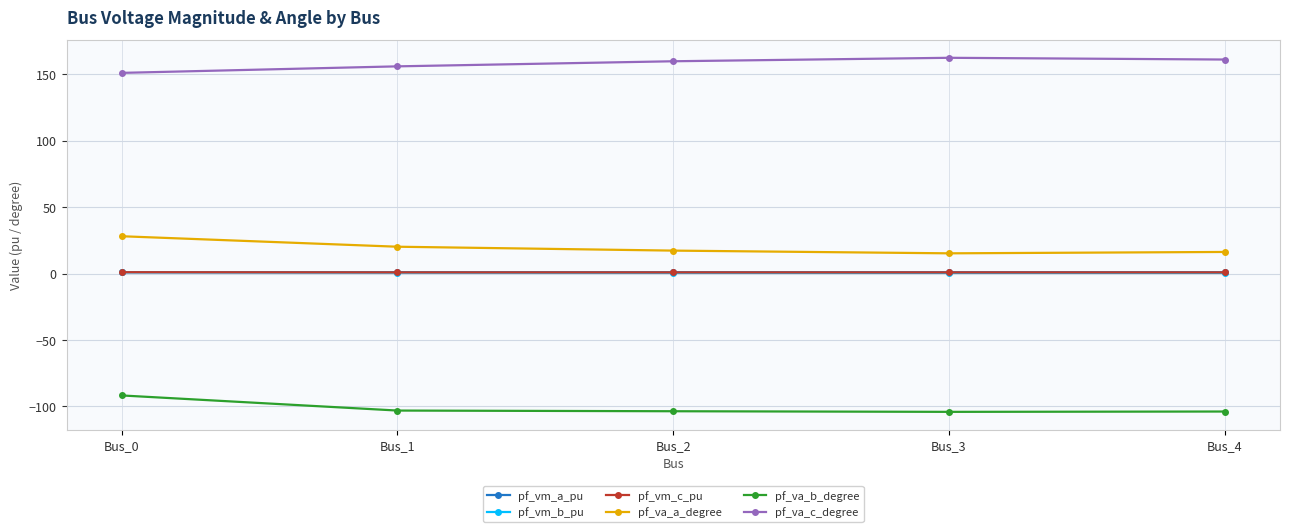

True or false: pf_vm_b_pu and pf_va_a_degree cross at least once.

False